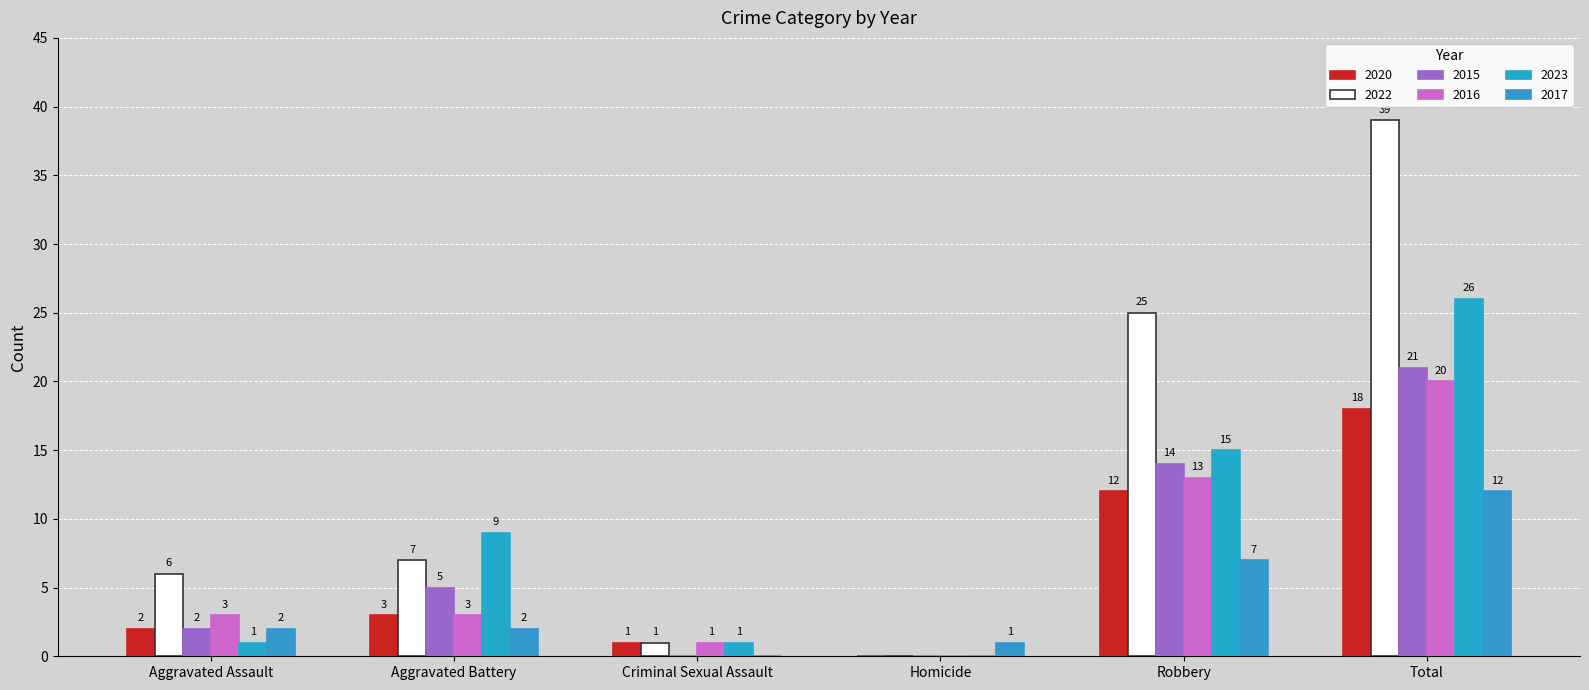

The 2020 series shows 5 at Robbery. True or false?

False